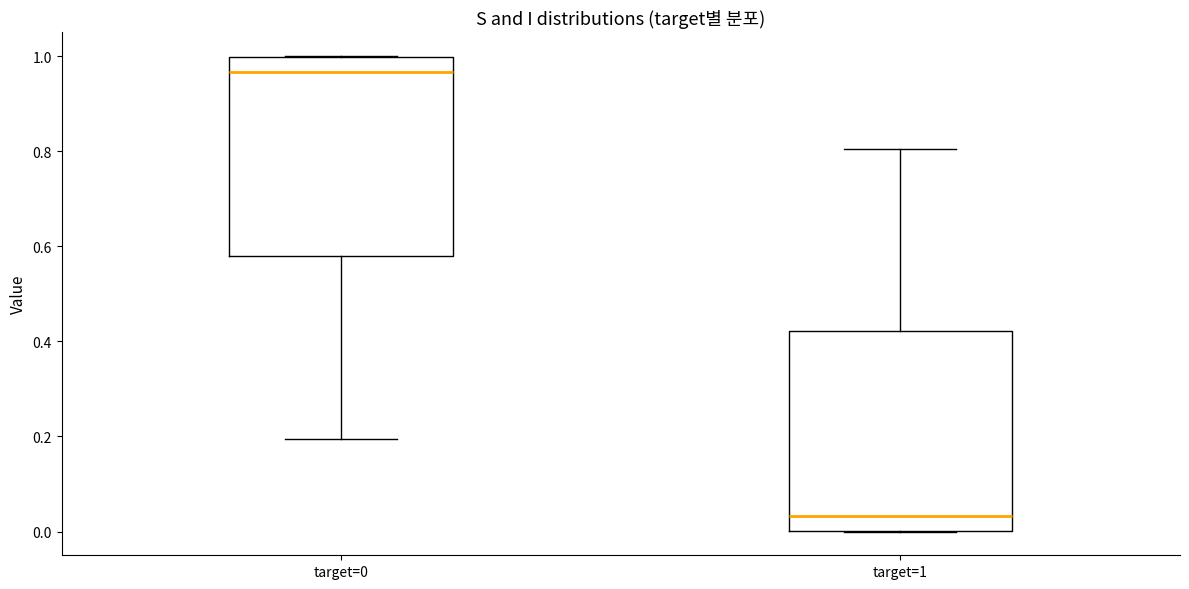

Which box has the highest median line?

target=0